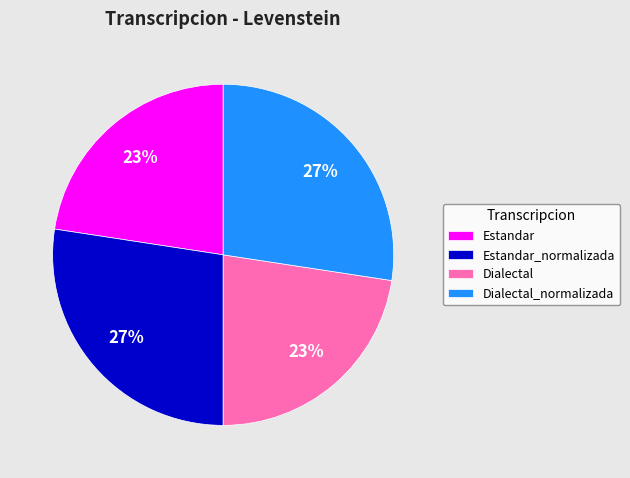

Count the number of slices in the pie.

4